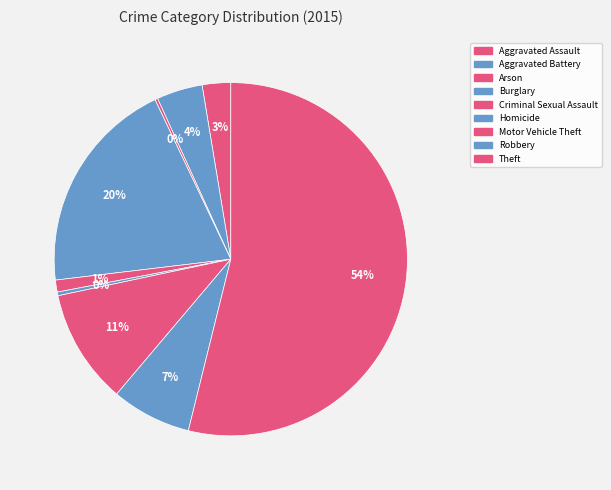

What is the total percentage of Arson and Aggravated Assault?

2.9%